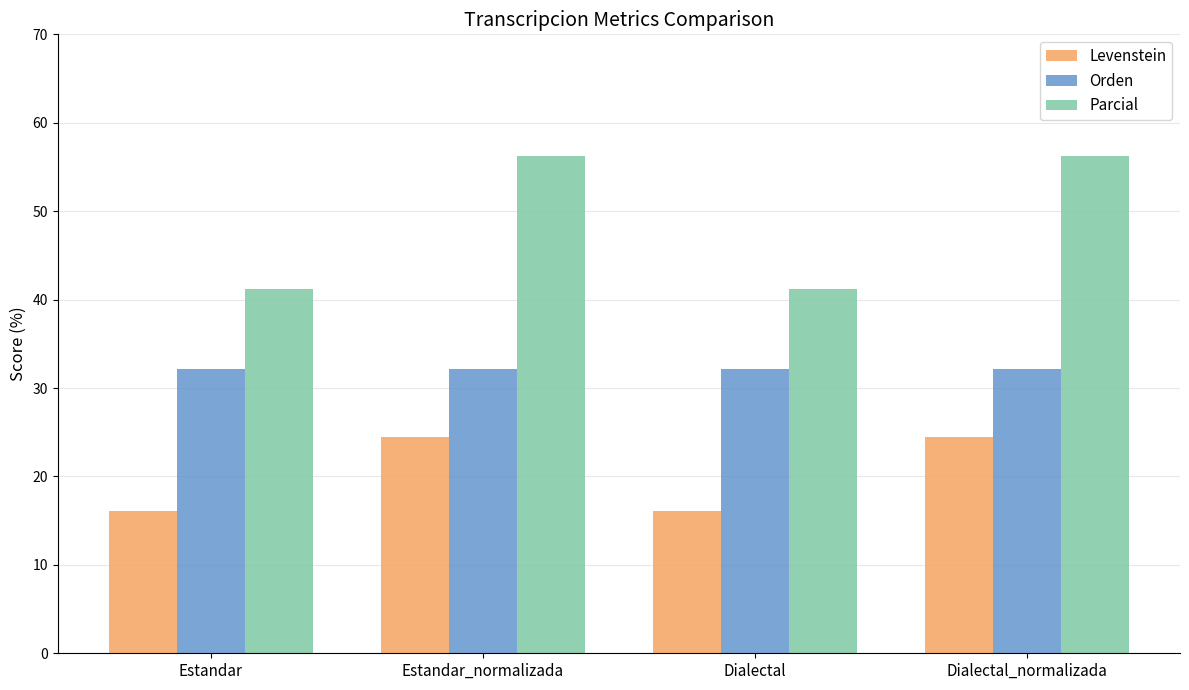

Read the Levenstein value at Dialectal.

16.1